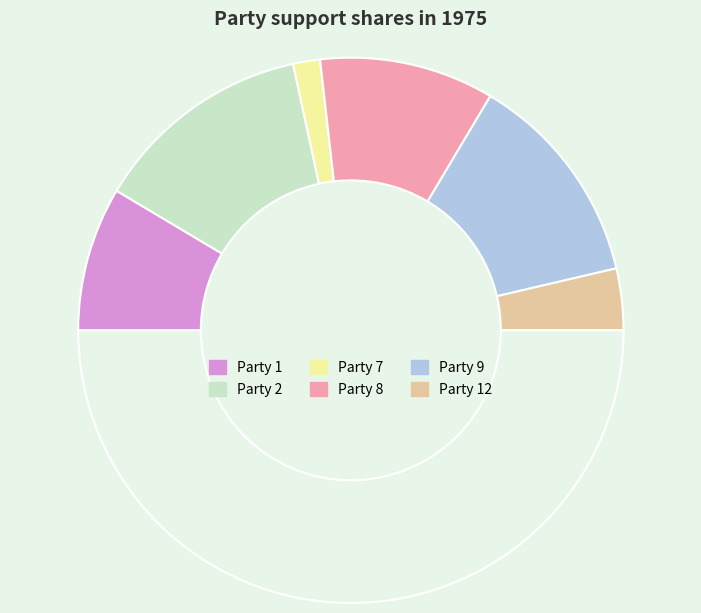

Which category has the biggest portion of the pie?

Party 2